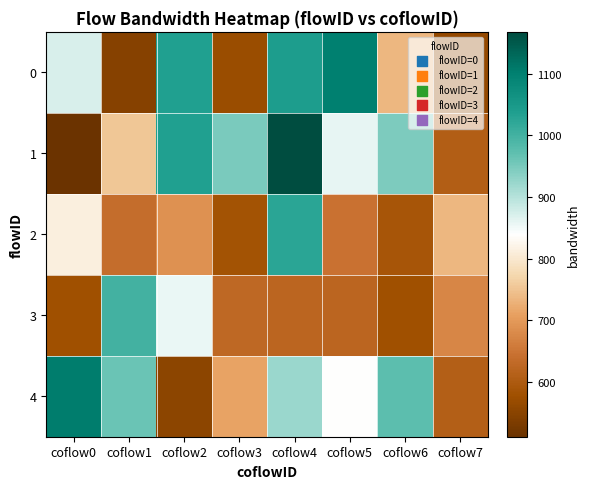

Which series has the largest total across all categories?

1